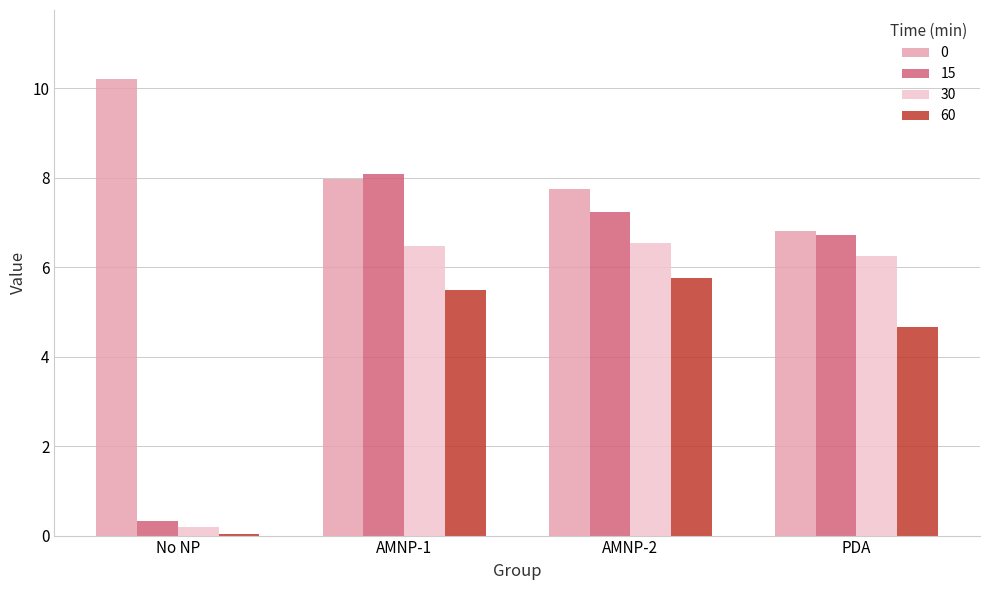

Read the 0 value at No NP.

10.2